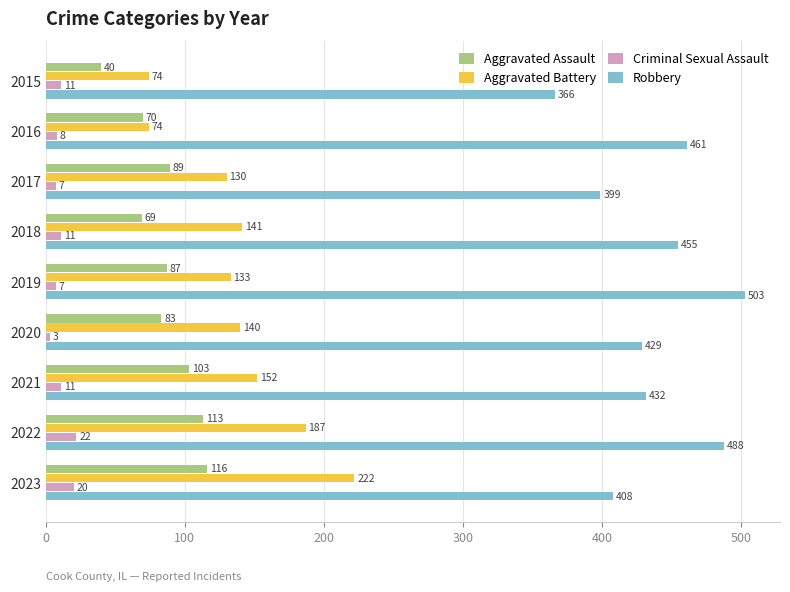

Is it true that Aggravated Assault equals 69 at 2021?

False